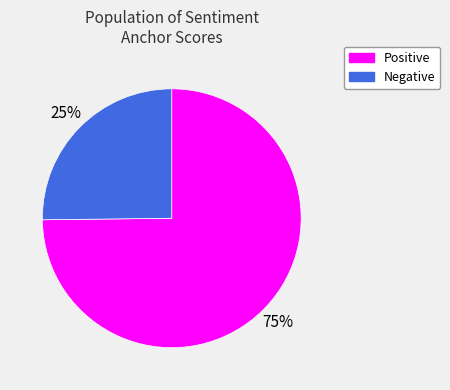

To the nearest percent, what is the difference between the largest and smallest slice percentages?

50%